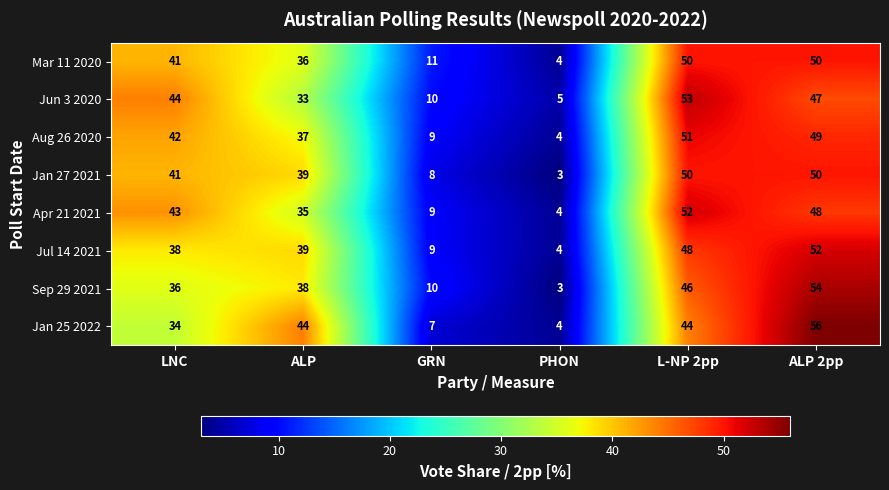

Which category has the lowest value across all series?

PHON